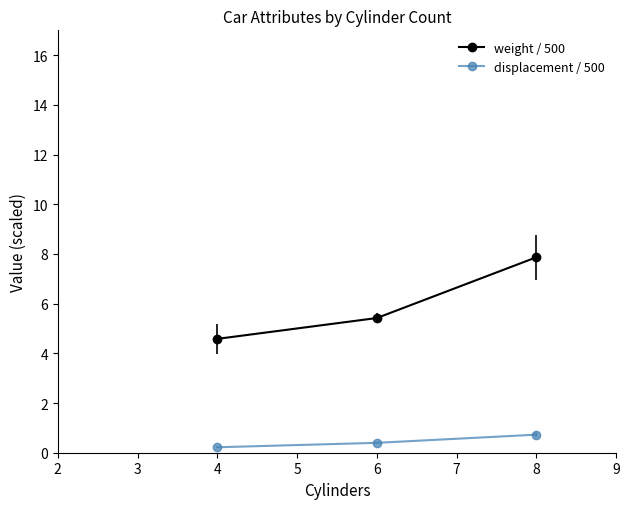

Reading left to right, transcribe all the data shown in this chart.

weight / 500: 4.6	5.4	7.9
displacement / 500: 0.2	0.4	0.7